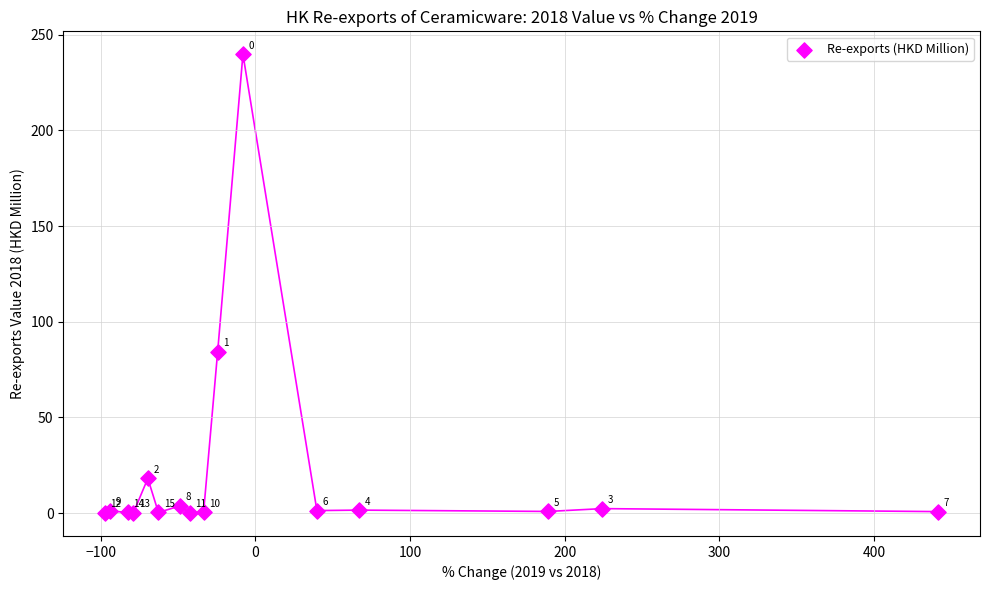

What Y value in the scatter plot is closest to 119?

84.4